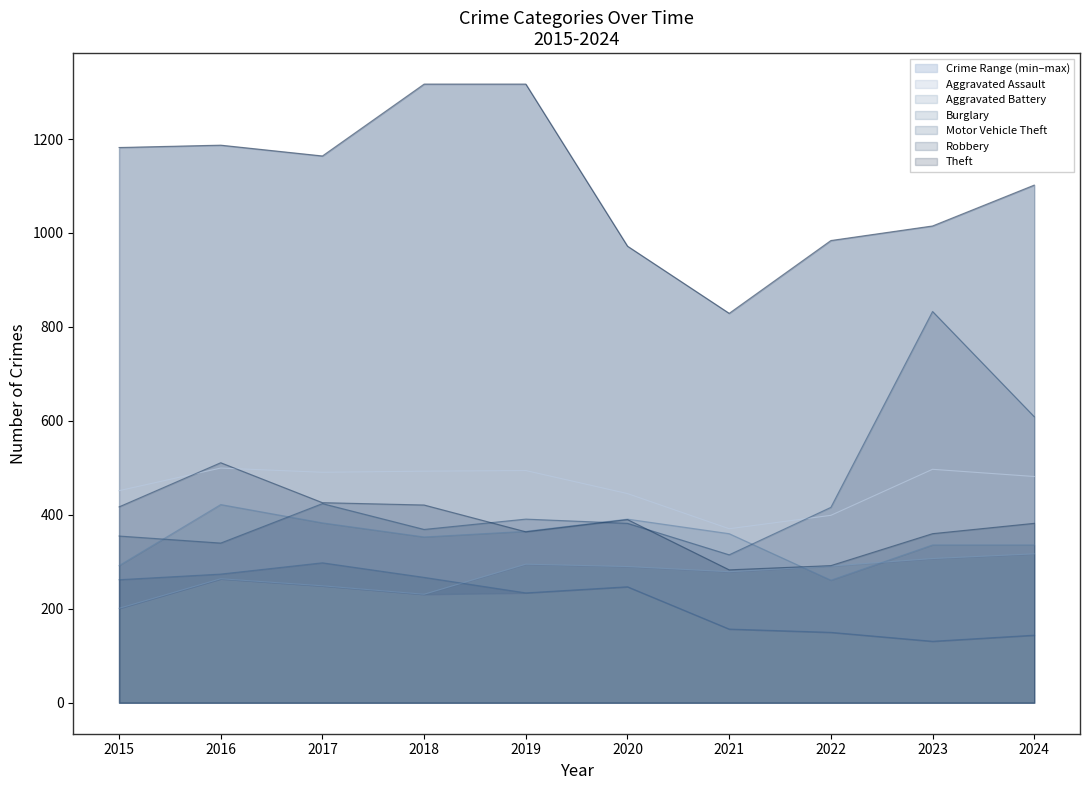

At which category does Theft reach its first local peak?

2016